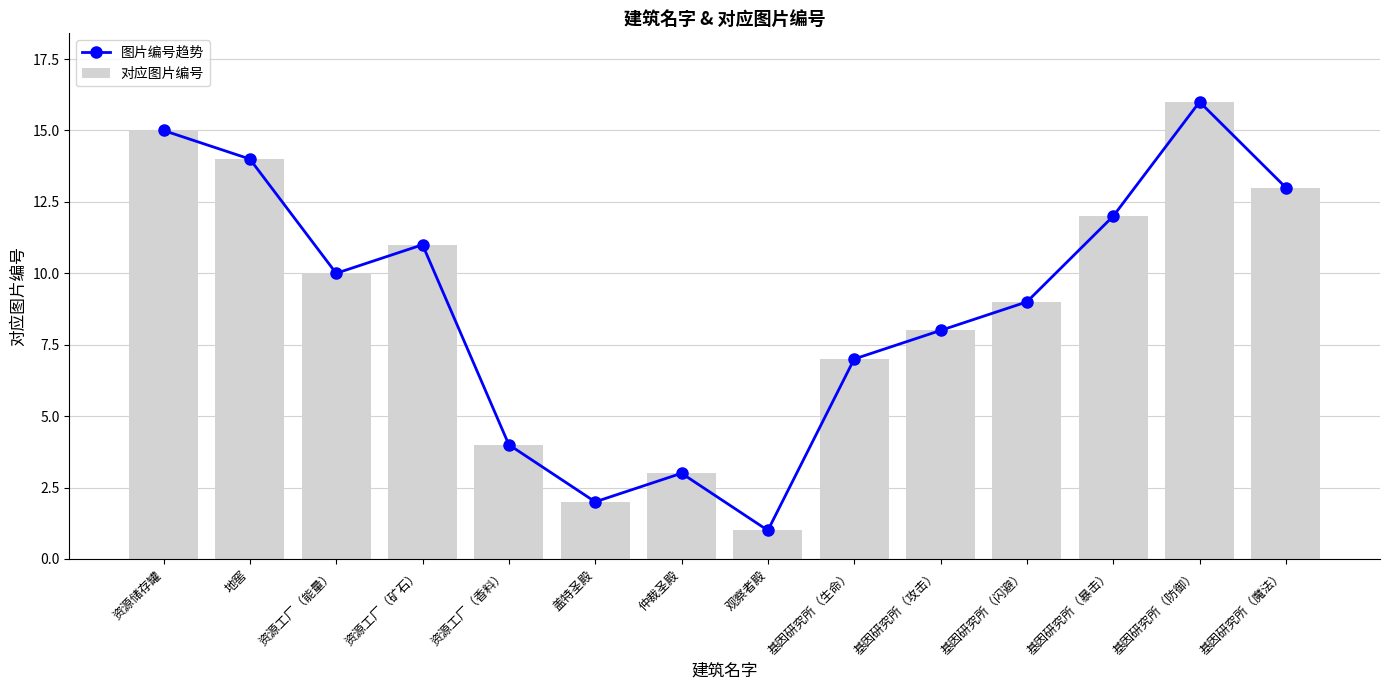

What is the value of the 图片编号趋势 bar at the 1st from the left?

15